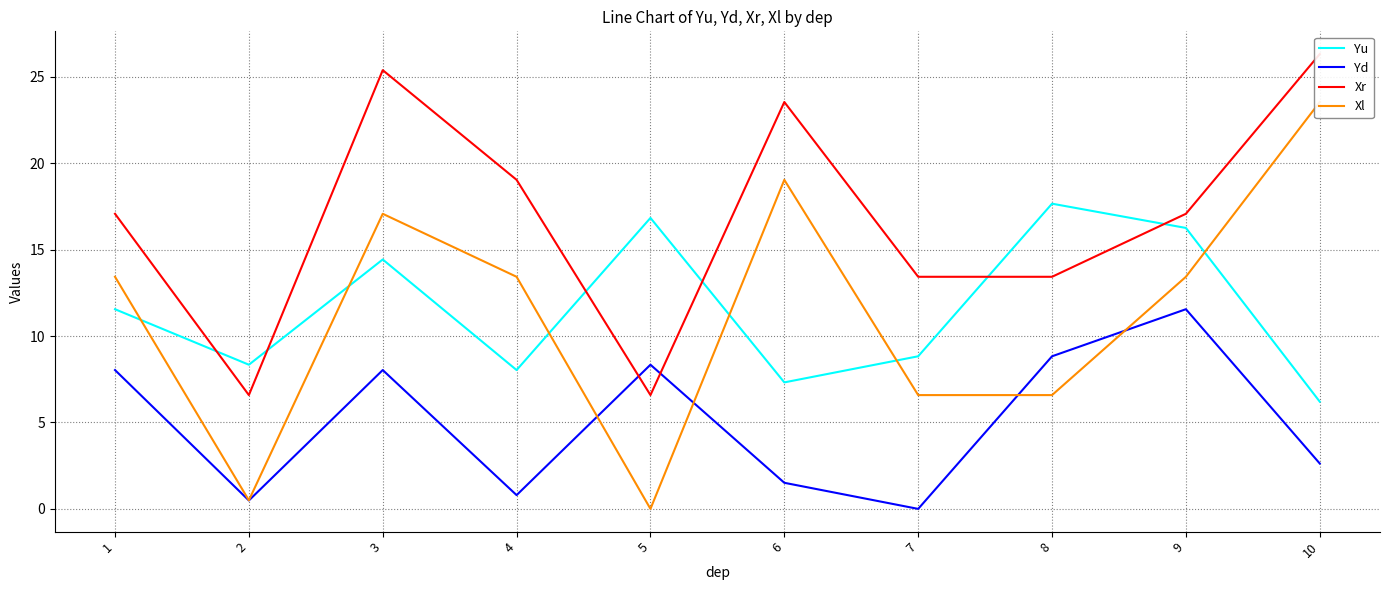

Reading left to right, extract all data points from this chart.

Yu: 1=11.6	2=8.3	3=14.4	4=8.0	5=16.8	6=7.3	7=8.8	8=17.7	9=16.3	10=6.2
Yd: 1=8.0	2=0.5	3=8.0	4=0.8	5=8.3	6=1.5	7=0.0	8=8.8	9=11.6	10=2.6
Xr: 1=17.1	2=6.6	3=25.4	4=19.0	5=6.6	6=23.5	7=13.4	8=13.4	9=17.1	10=26.3
Xl: 1=13.4	2=0.5	3=17.1	4=13.4	5=0.0	6=19.0	7=6.6	8=6.6	9=13.4	10=23.5